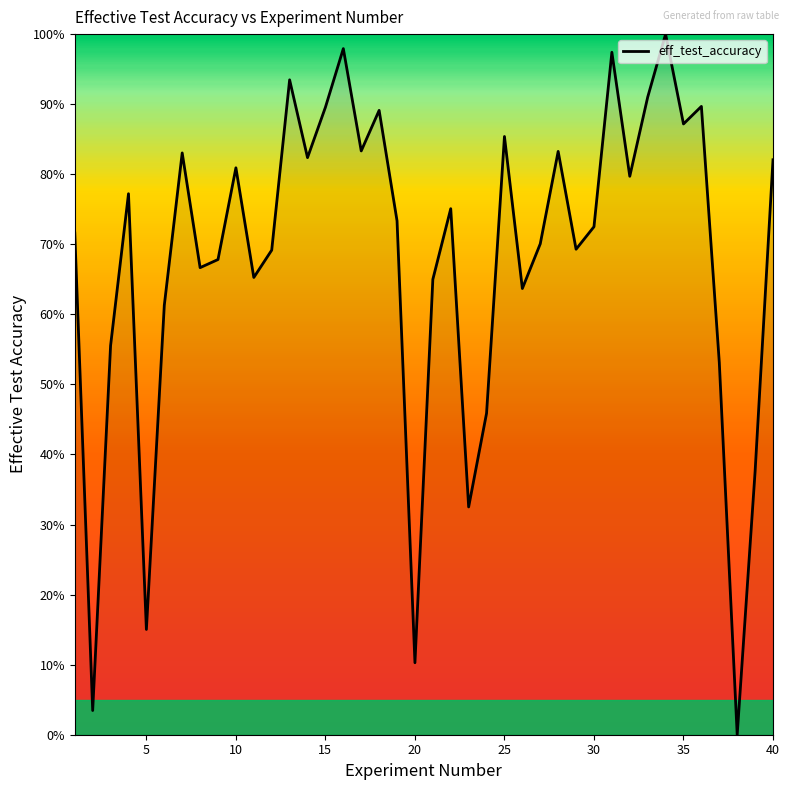

What is the difference between the maximum and minimum values?

100.0